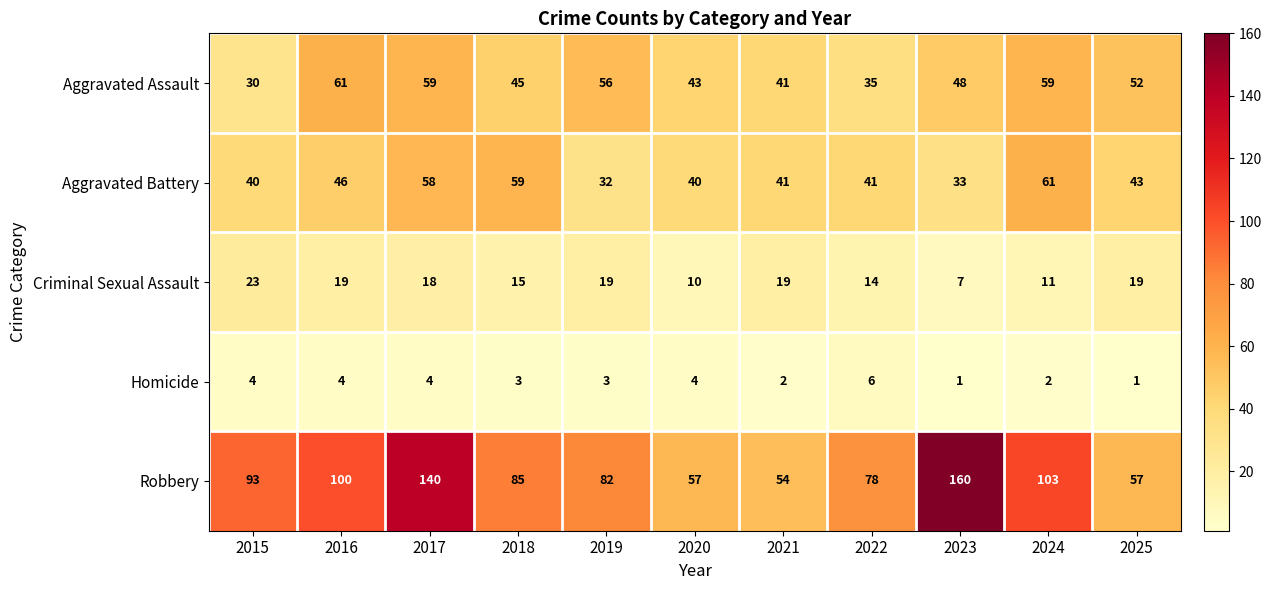

What is the difference between the second highest and second lowest values in the Robbery series?

83